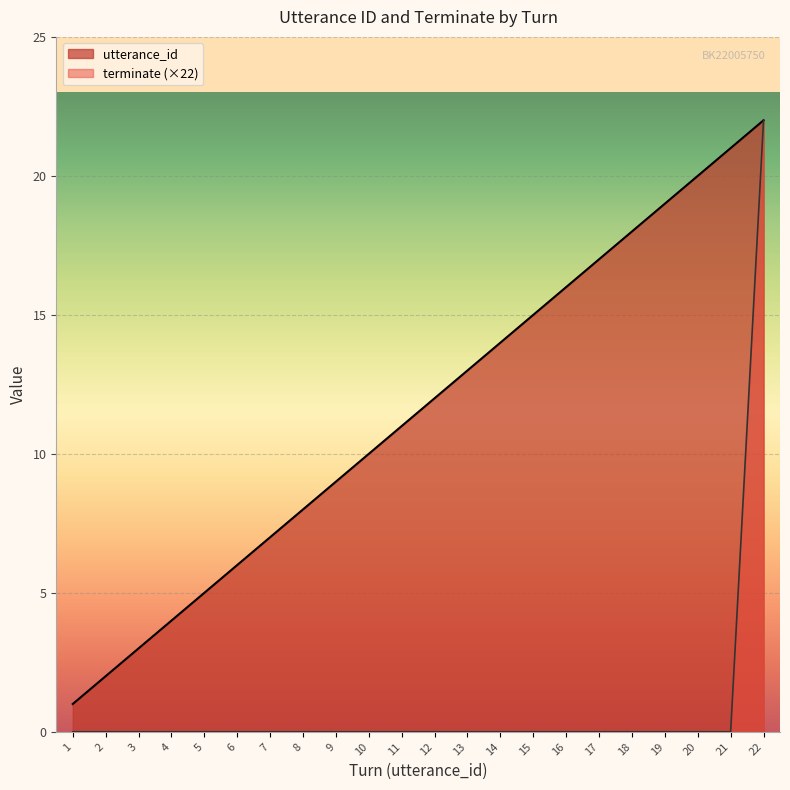

What are all the series names shown in the legend?

utterance_id, terminate (×22)